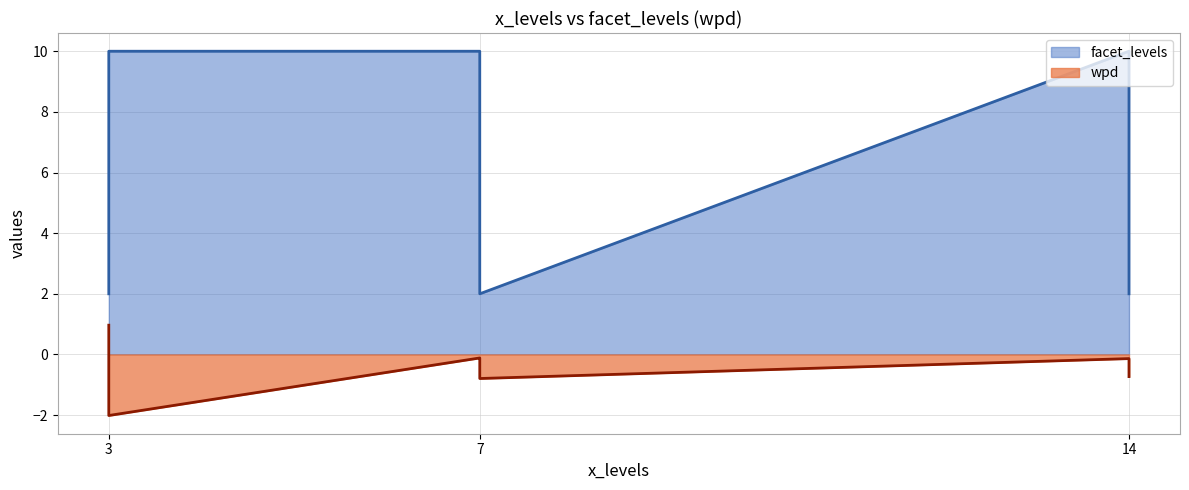

True or false: wpd and facet_levels intersect in this chart.

False